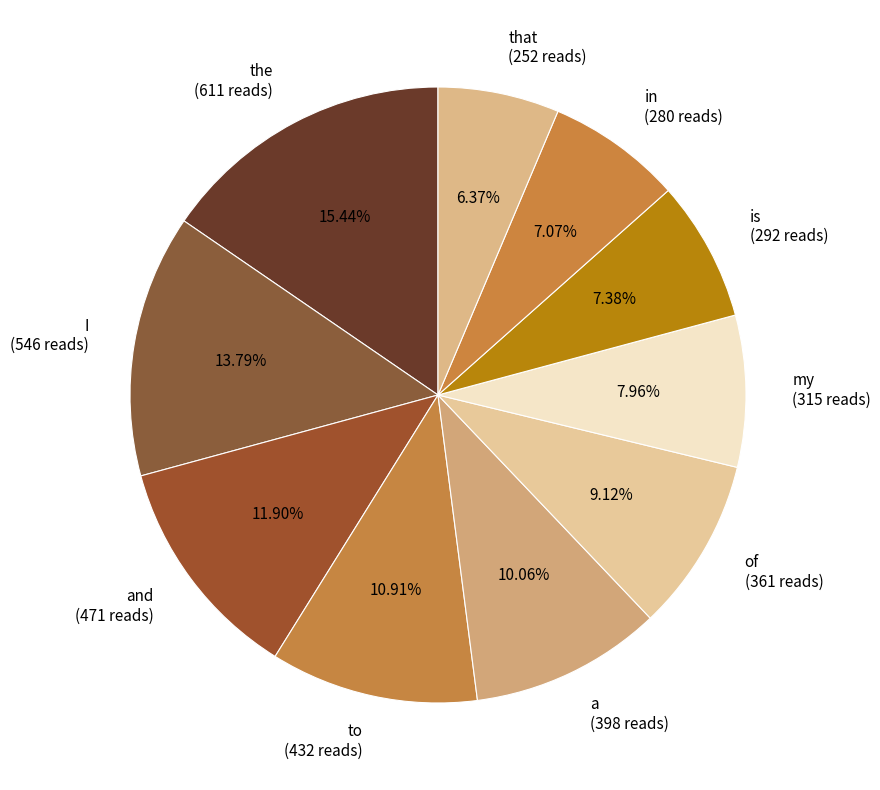

Is that (252 reads) the majority of the pie?

No